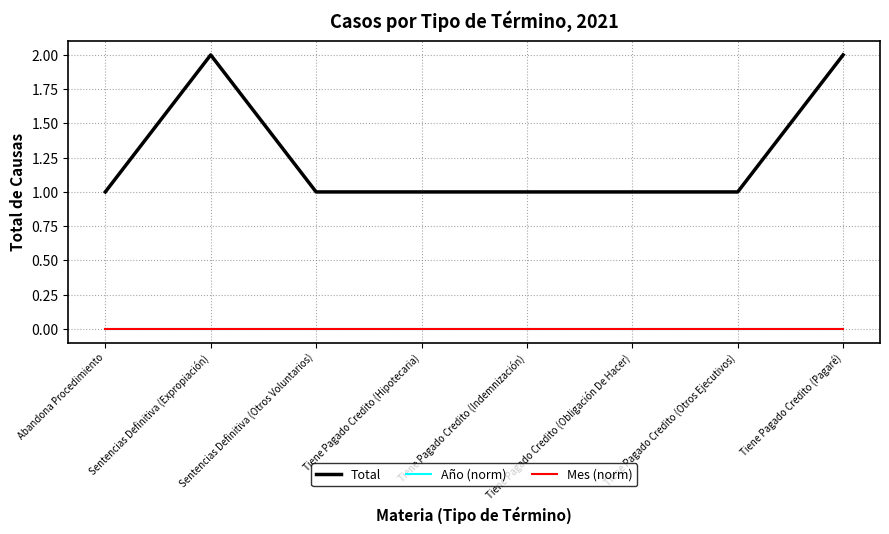

Is it true that Total equals 2 at Sentencias Definitiva (Expropiación)?

True